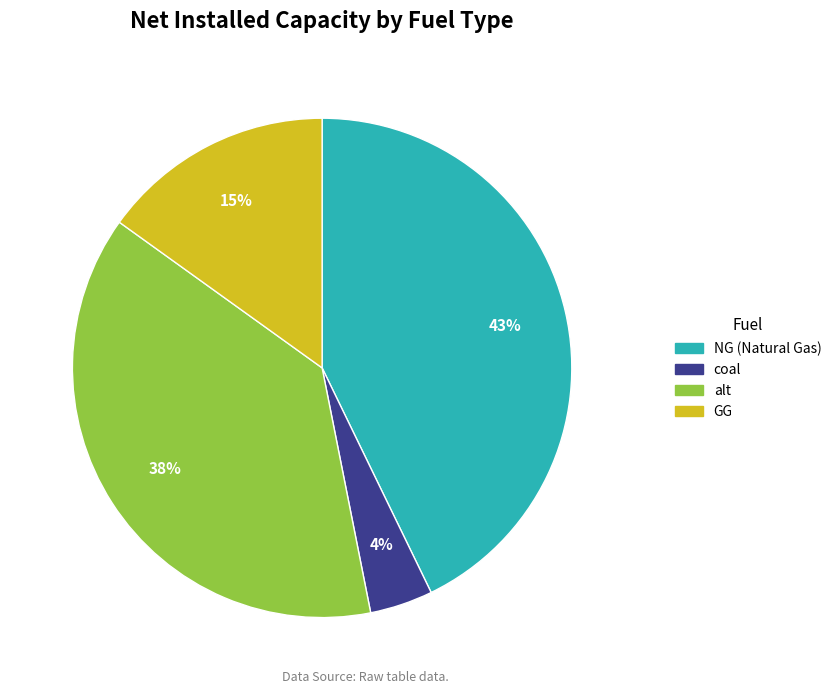

To the nearest percent, what is the difference between the largest and smallest slice percentages?

39%